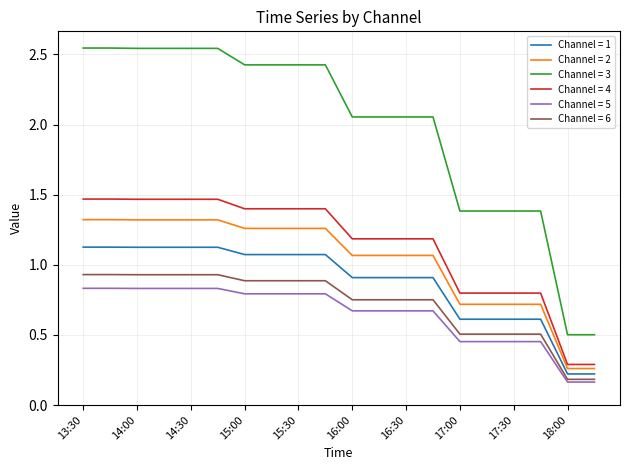

True or false: Channel = 2 and Channel = 3 intersect in this chart.

False